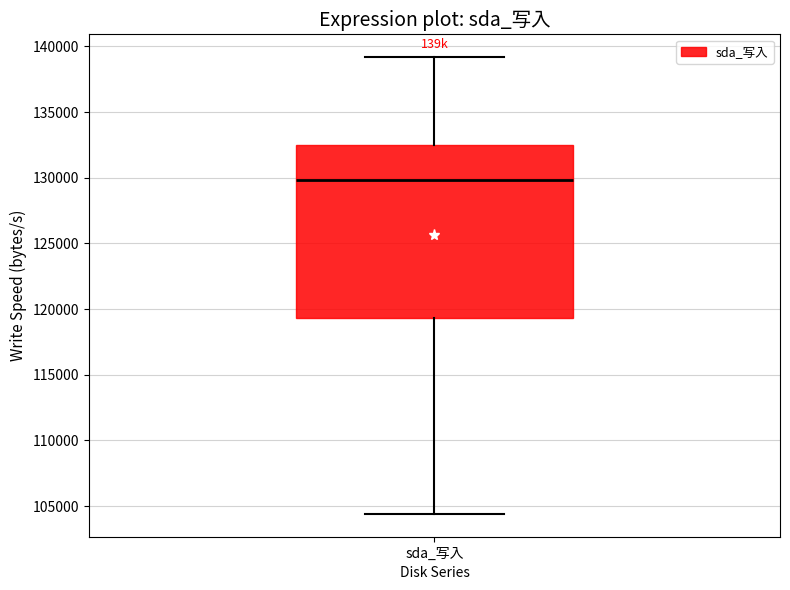

Where is the lower edge of the box for sda_写入 on the y-axis? The values are not printed on the chart, so give them approximately, as read against the axis.

119500